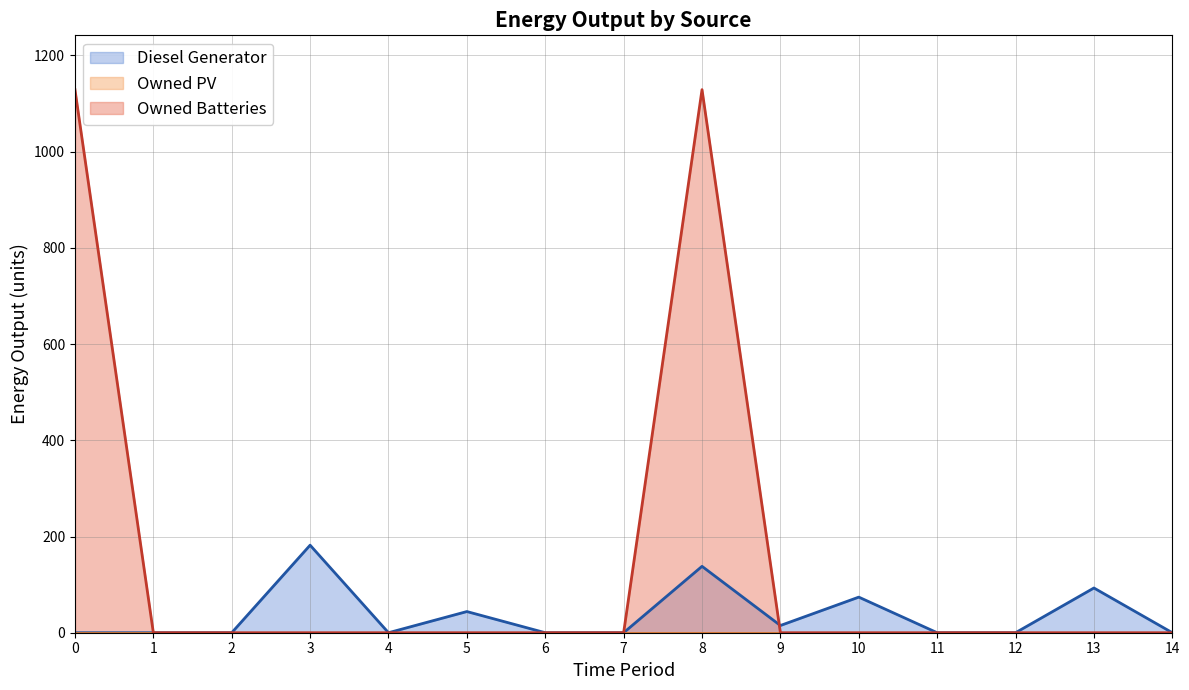

How many interior local peaks does the Owned Batteries series have?

1